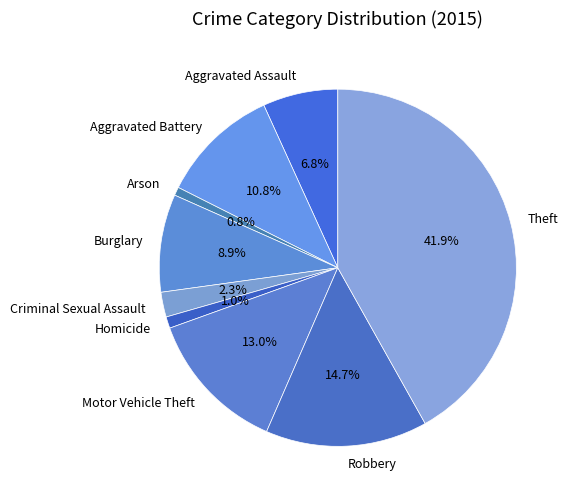

What is the ratio of the value at Theft to the value at Burglary?

4.7